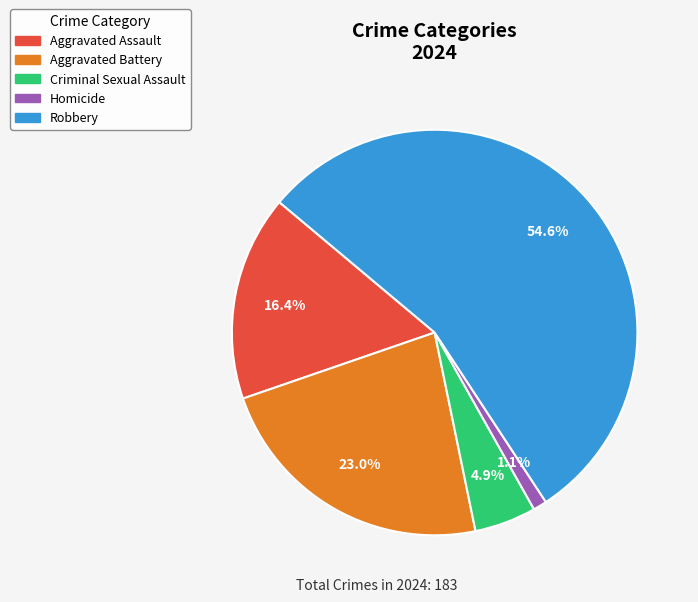

Rank the categories by value from lowest to highest.

Homicide, Criminal Sexual Assault, Aggravated Assault, Aggravated Battery, Robbery